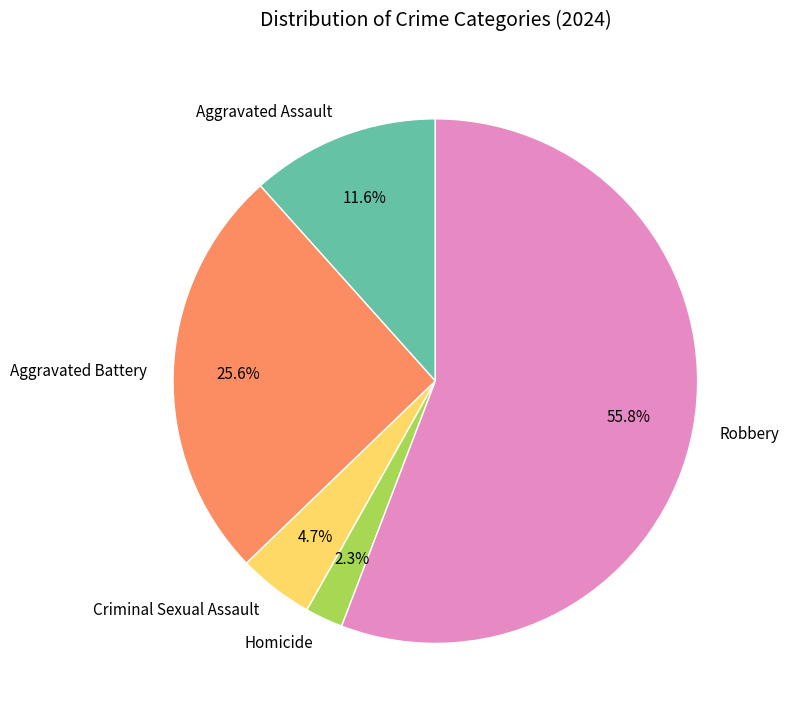

How many slices are in this pie chart?

5